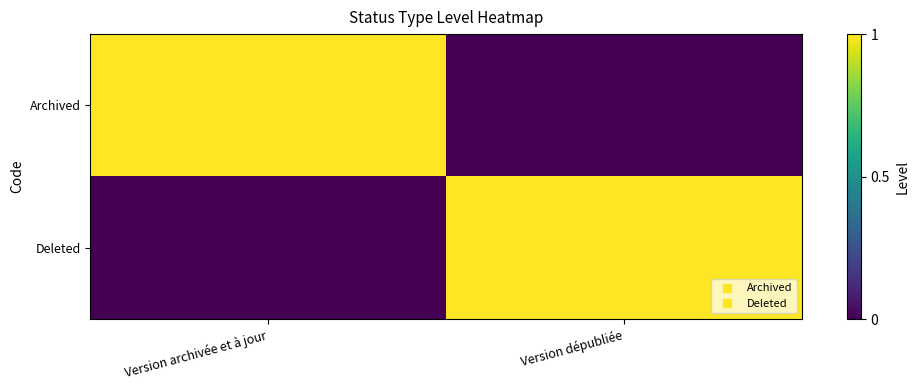

Which has a higher value, Version archivée et à jour or Version dépubliée?

Version archivée et à jour